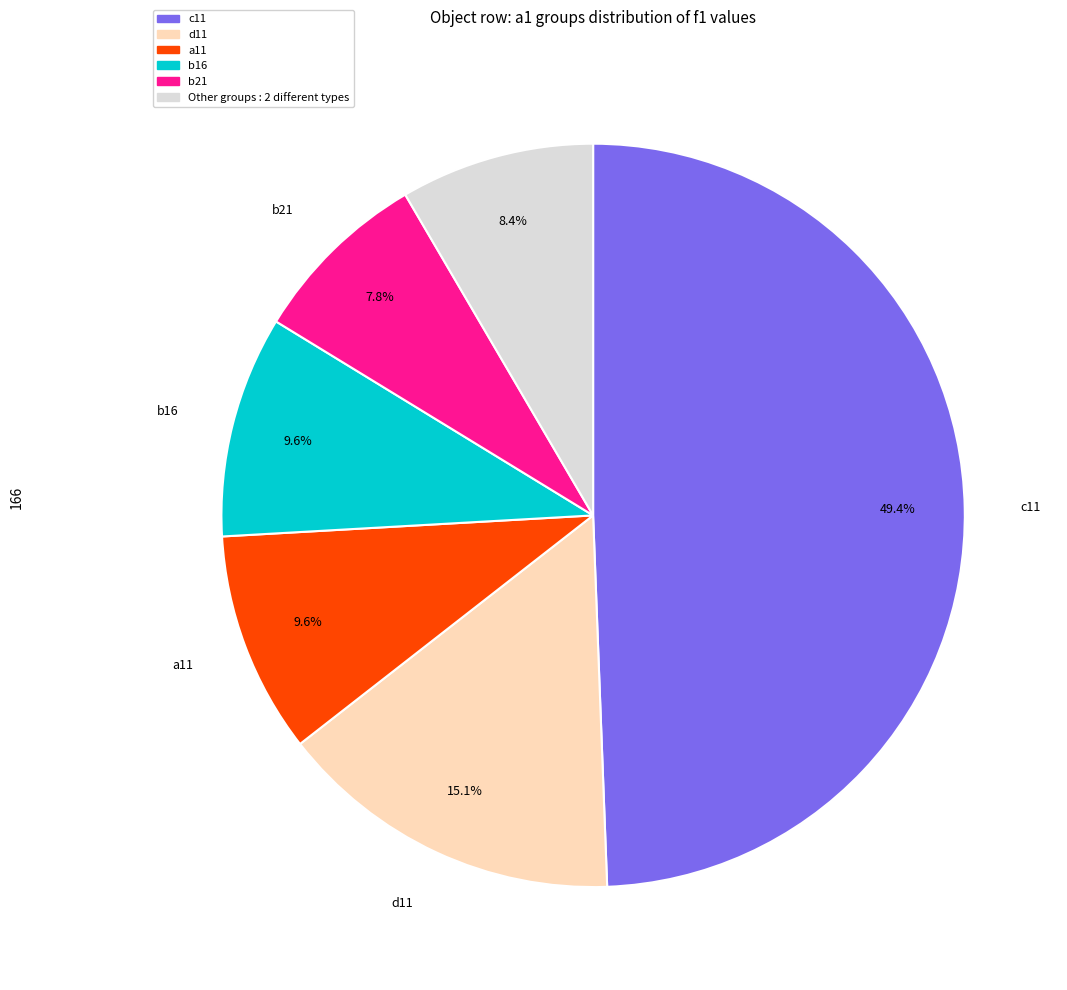

How many segments does this pie chart have?

6